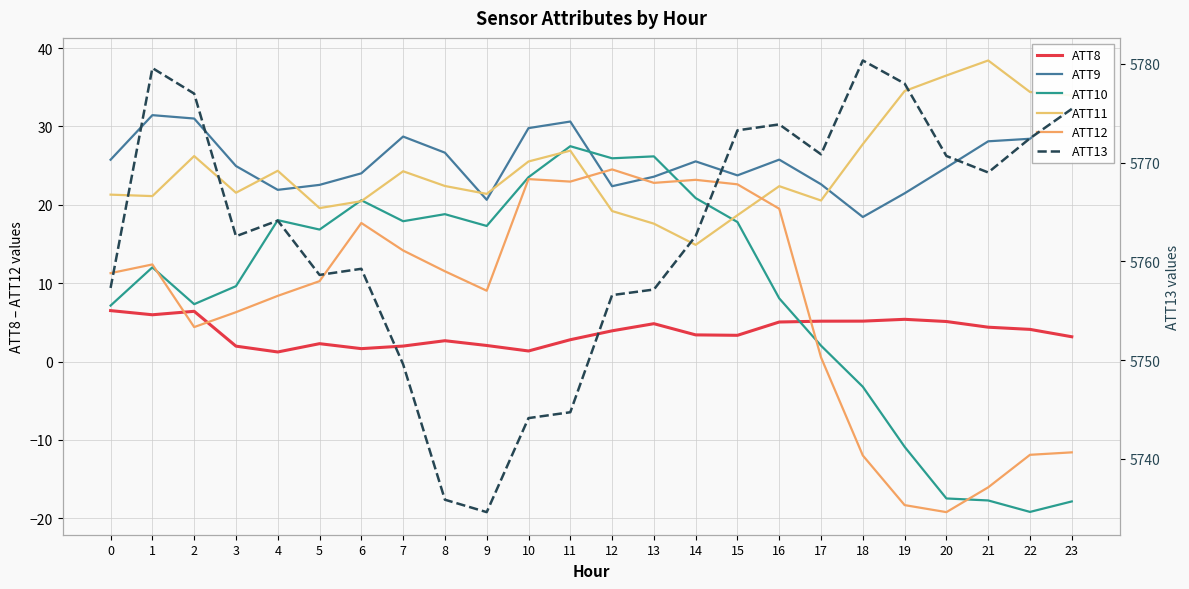

True or false: ATT8 and ATT11 intersect in this chart.

False